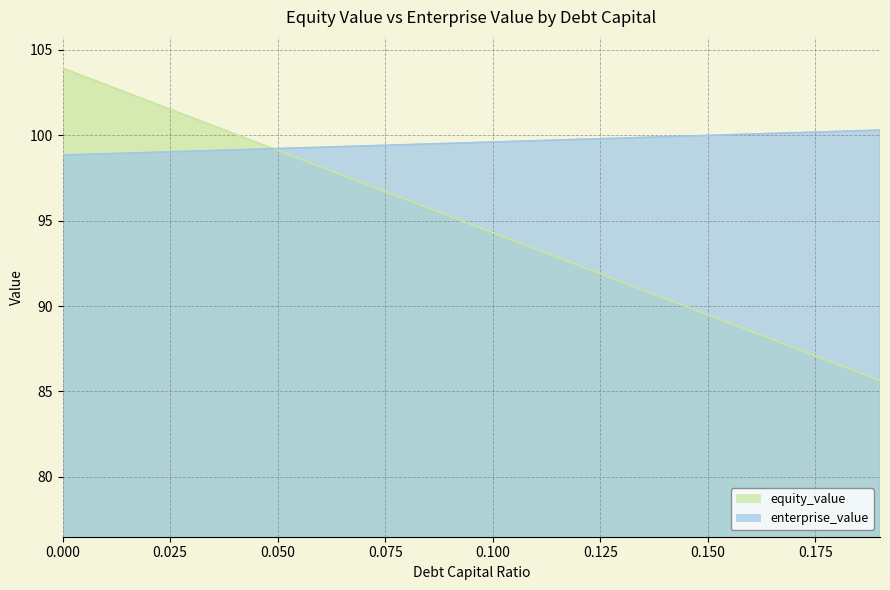

How many data points in enterprise_value are above 99?

17